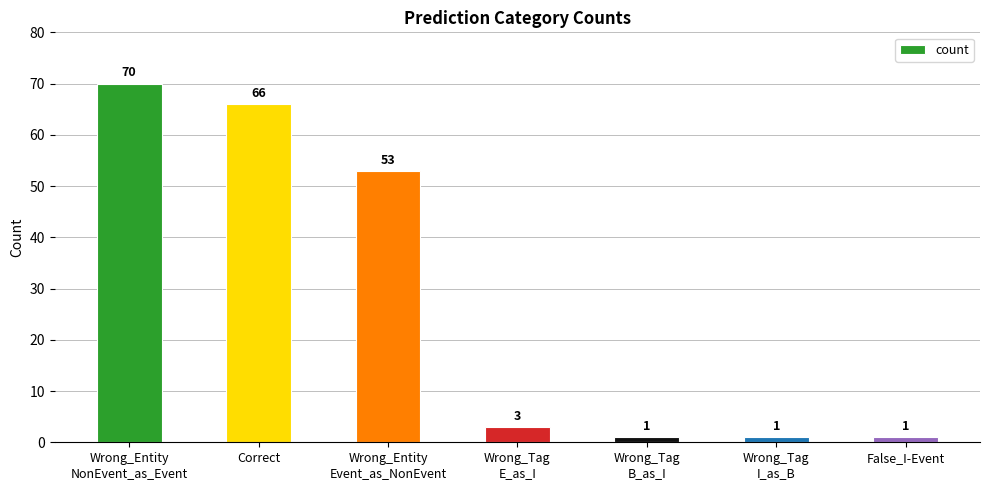

What is the value of the 6th bar from the left?

1